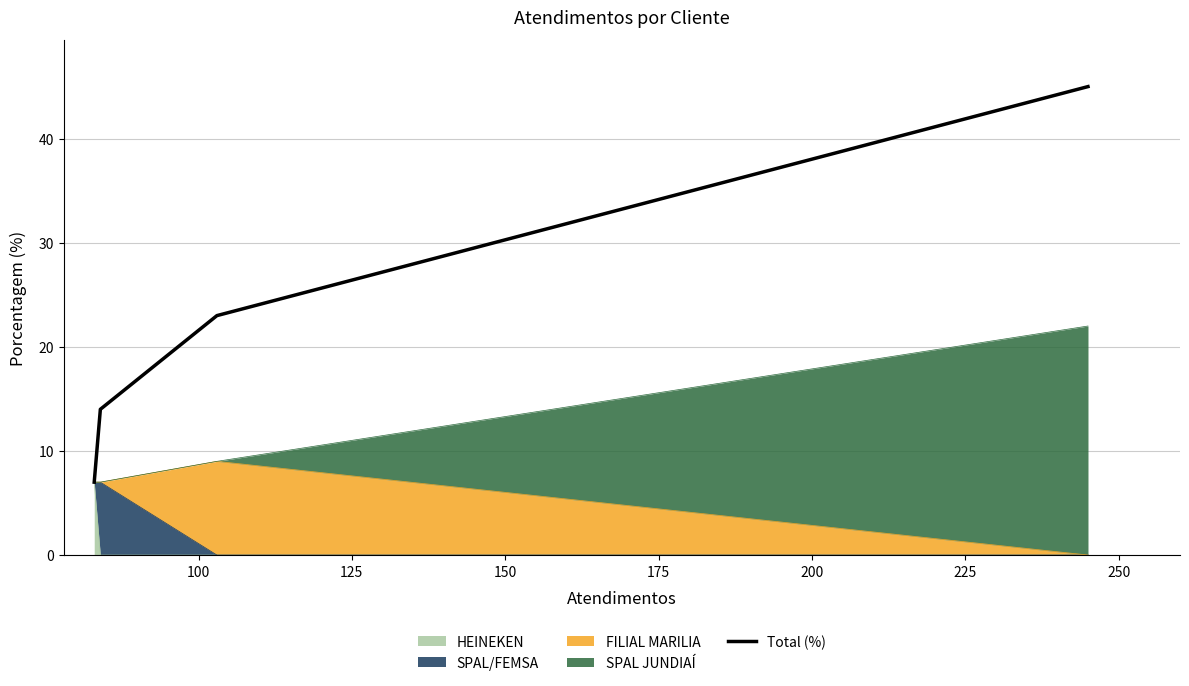

True or false: there are more than 2 points higher than both neighbors.

False